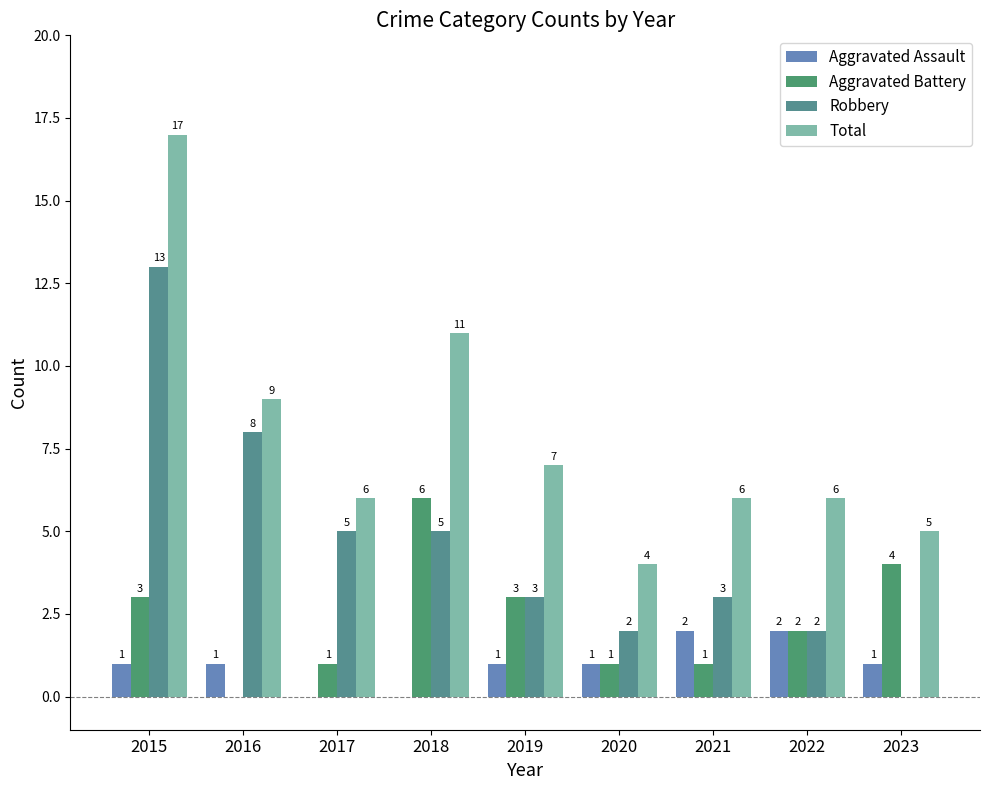

What is the approximate value of Total at 2023, to the nearest 5?

5